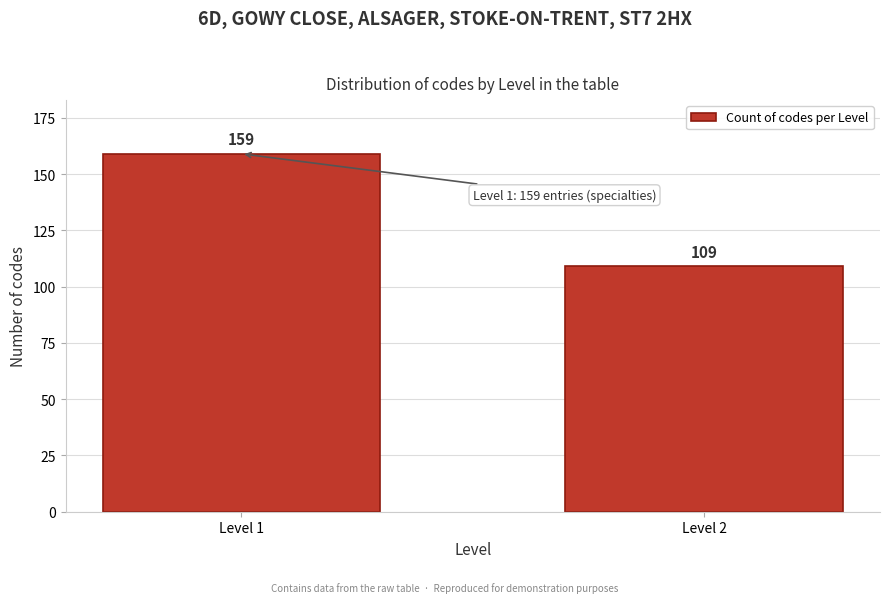

Reading right to left, transcribe all the data shown in this chart.

Level 2=109	Level 1=159